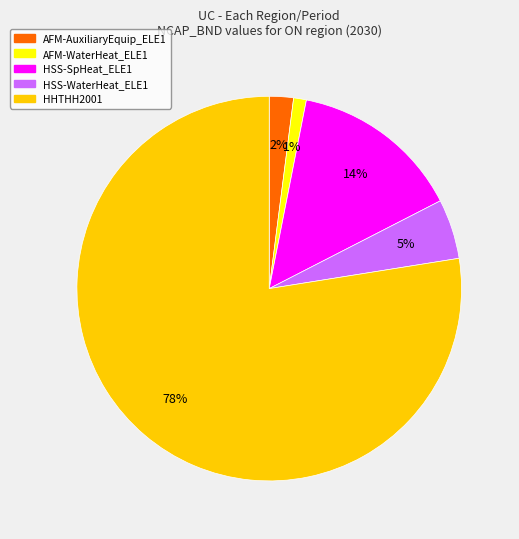

What percentage is the AFM-WaterHeat_ELE1 slice, to the nearest percent?

1%